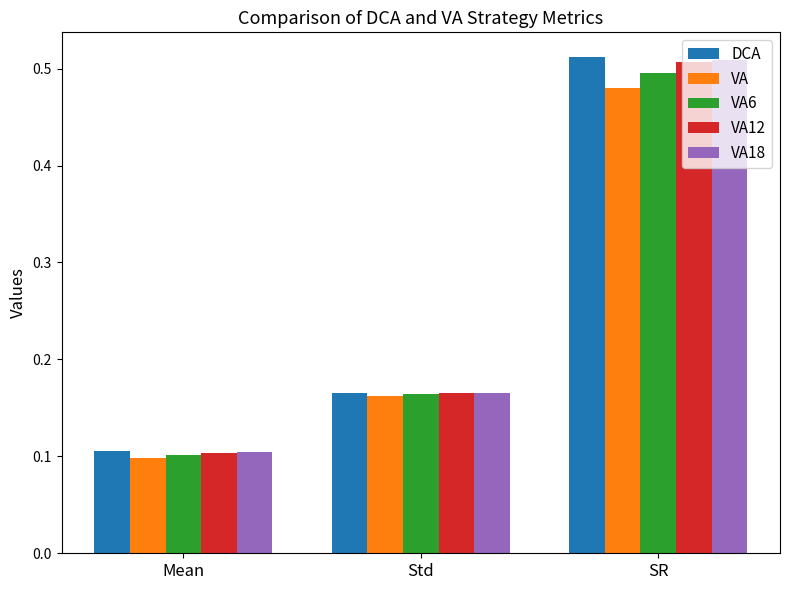

At which category does the chart reach its minimum across all series?

Mean